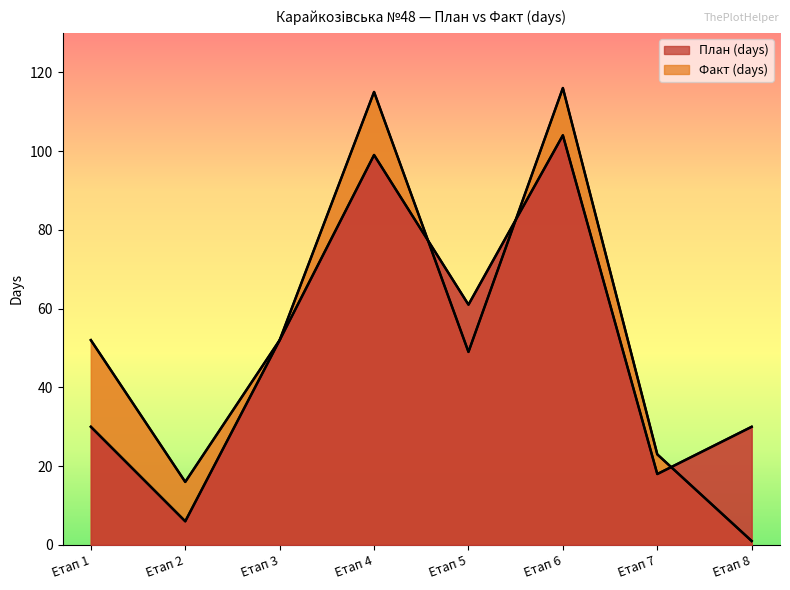

In План (days), how many points are lower than both neighbors (excluding endpoints)?

3